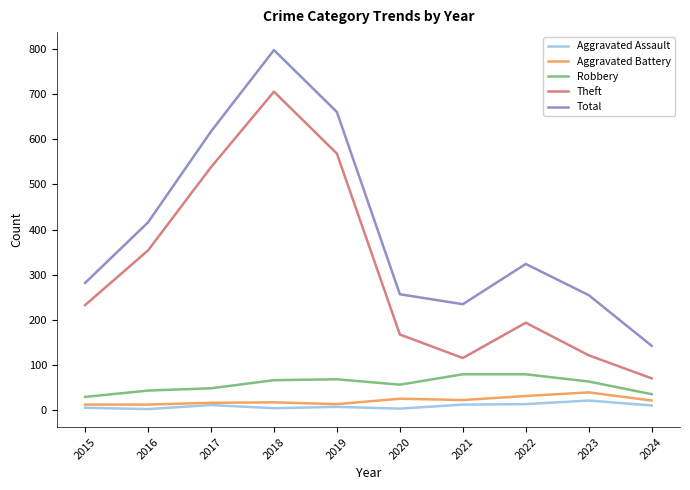

True or false: Total and Aggravated Battery intersect in this chart.

False